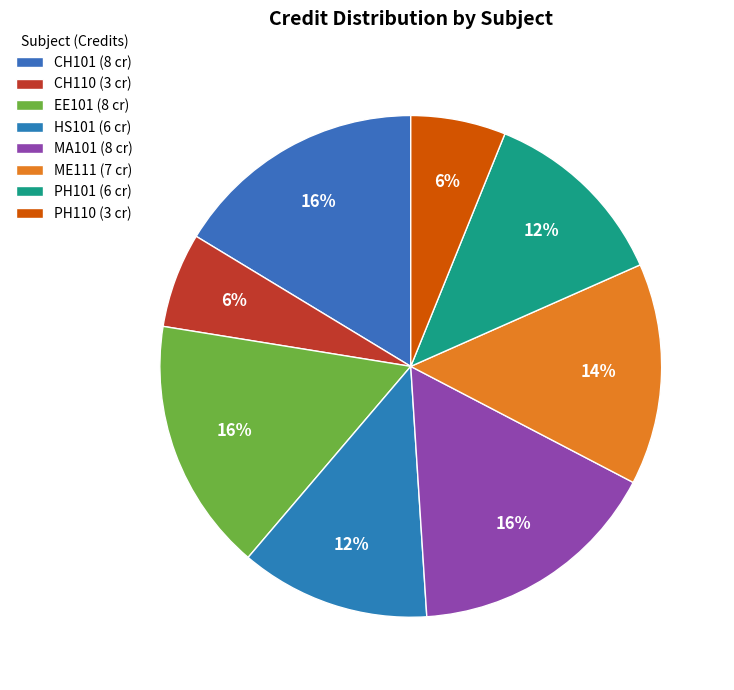

Is PH101 the majority of the pie?

No